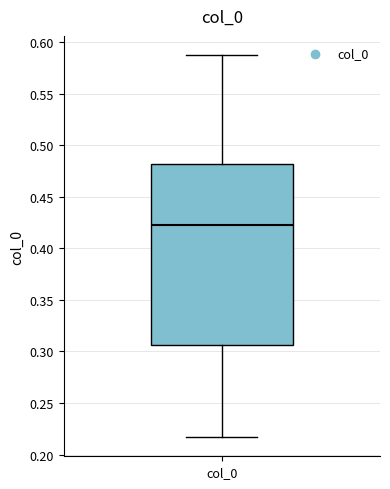

Read this box plot against the y-axis: the position of the median line, the range covered by the box, and the ends of both whiskers. The values are not printed on the chart, so give them approximately, as read against the axis.

median 0.425, box 0.305 to 0.480, whiskers 0.215 to 0.590